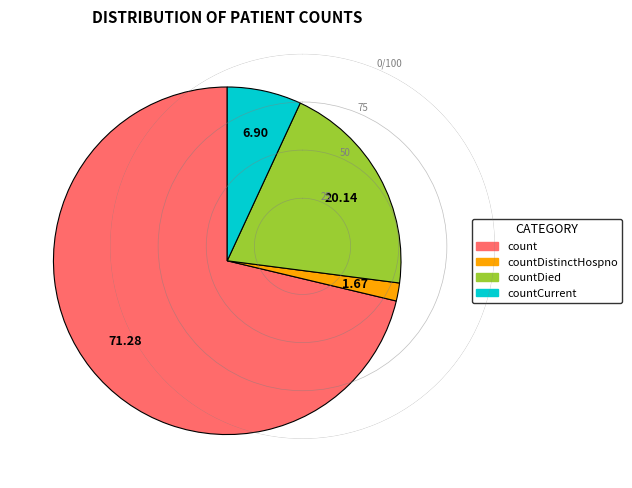

Is there any slice that represents more than half of the pie?

Yes